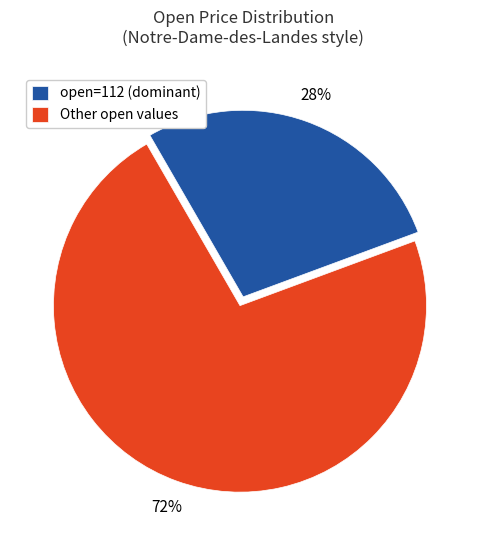

Rank the categories by value from lowest to highest.

open=112 (dominant), Other open values